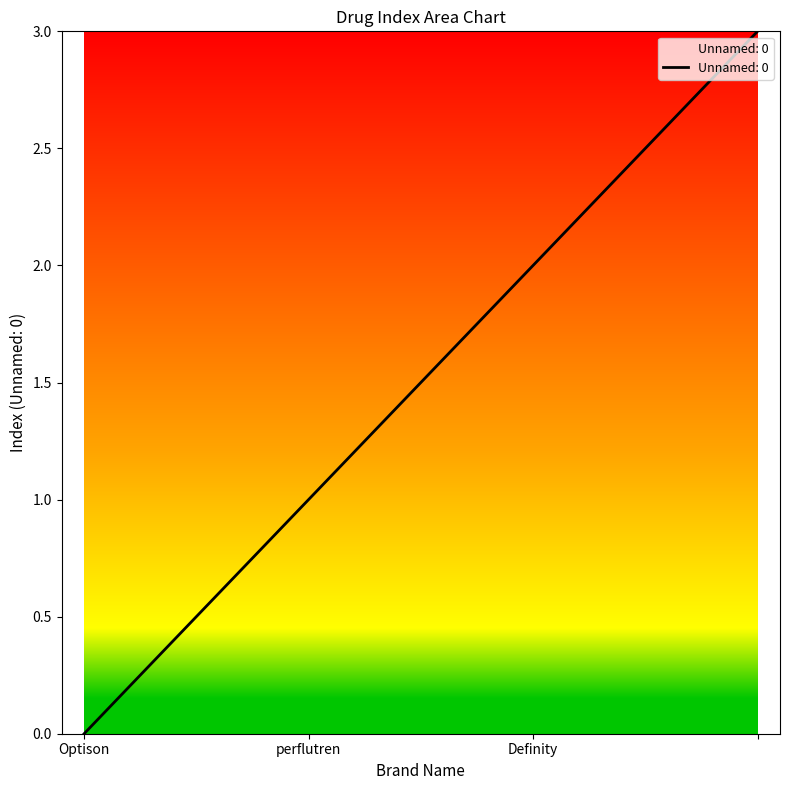

What is the difference between the second highest and minimum values?

2